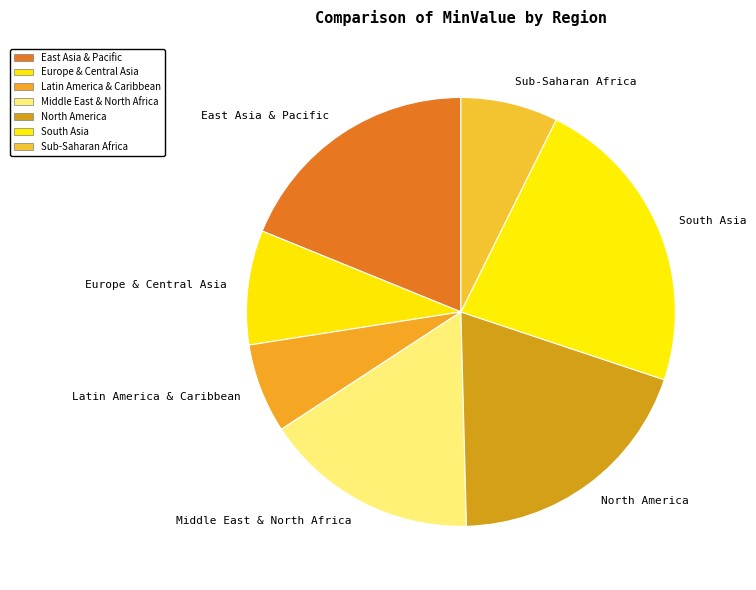

Combined, do South Asia and North America account for over 50%?

No